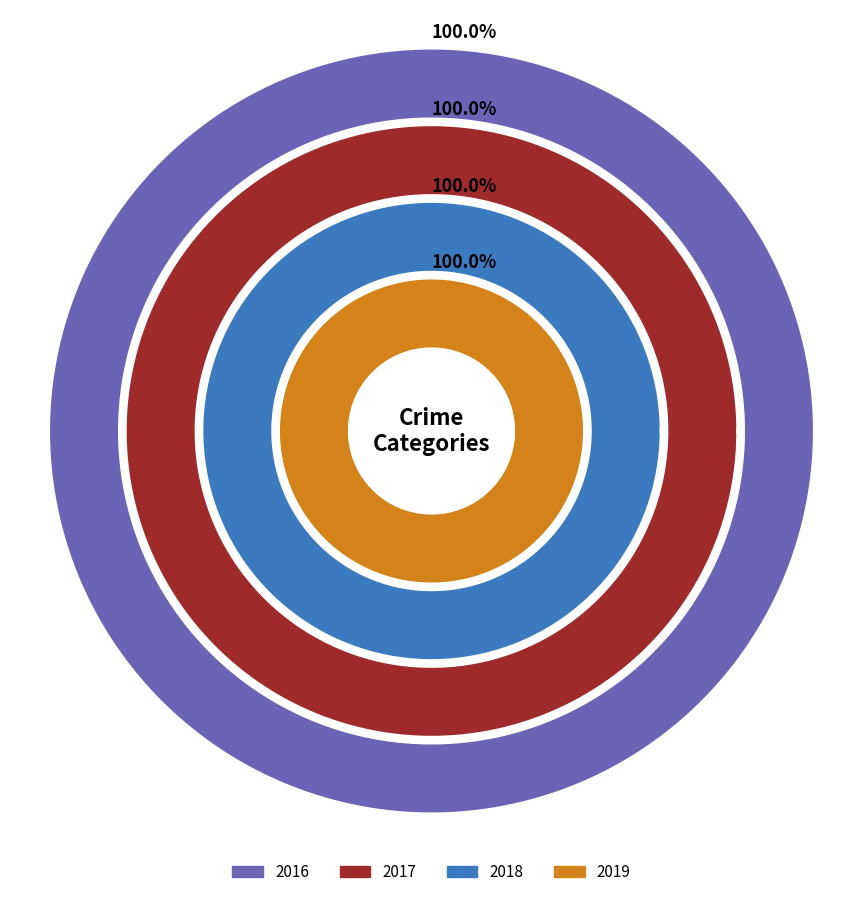

Which series changed the most between Homicide and Motor Vehicle Theft?

2017